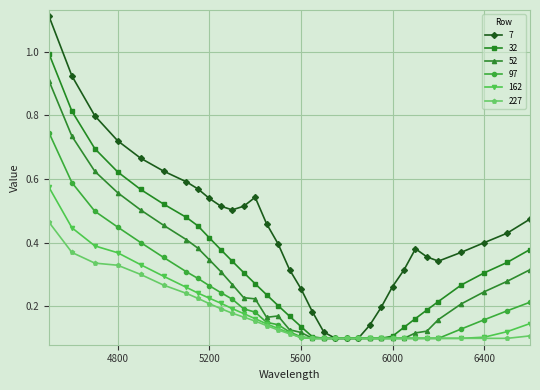

At how many categories does at least one series exceed 0?

33